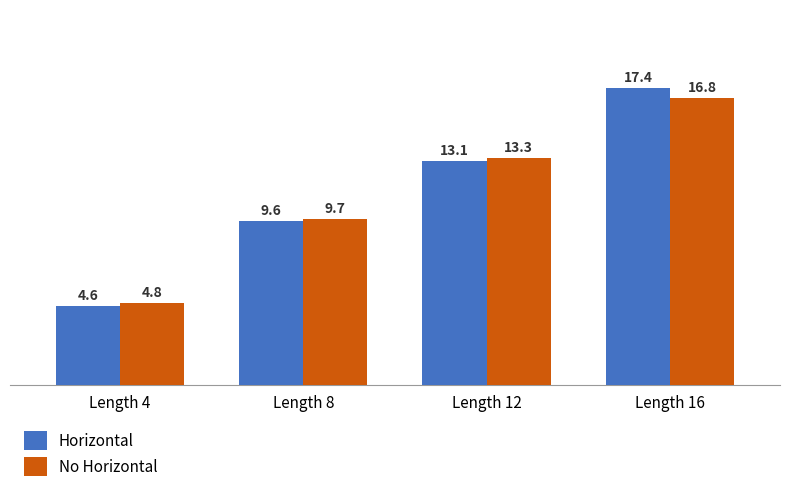

What is the total value across all series at Length 16?

34.2